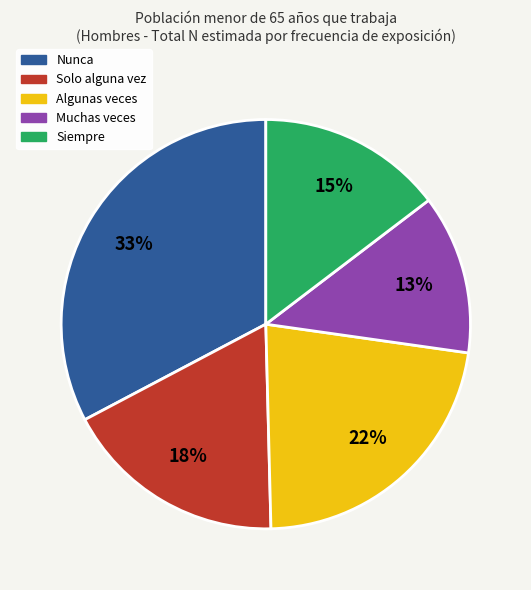

Which has a higher value, Solo alguna vez or Muchas veces?

Solo alguna vez